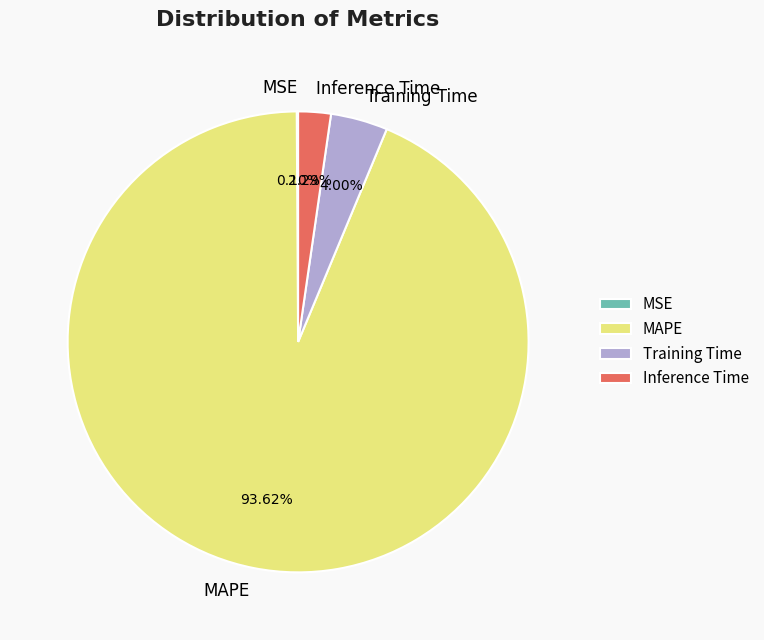

Is the sum of MAPE and Training Time greater than half?

Yes